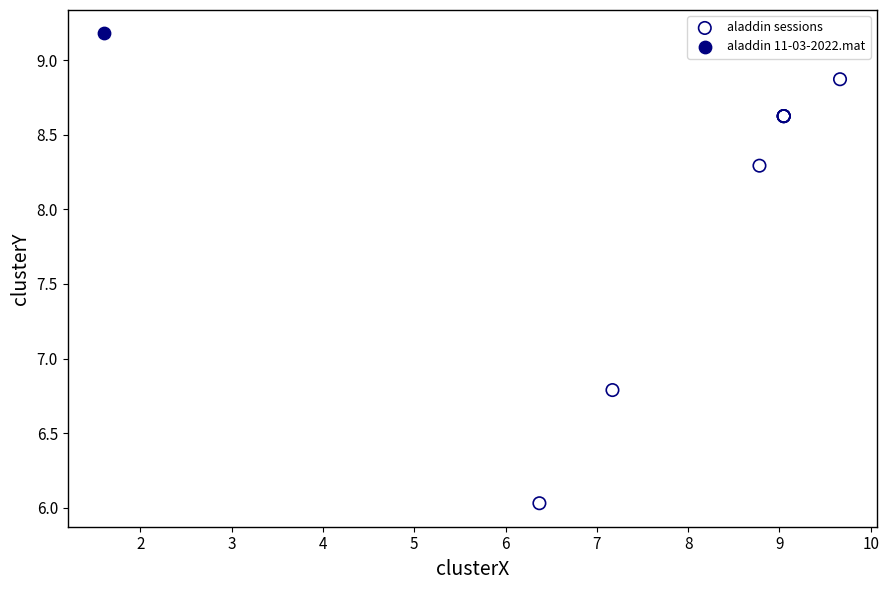

What are all the series names shown in the legend?

aladdin sessions, aladdin 11-03-2022.mat